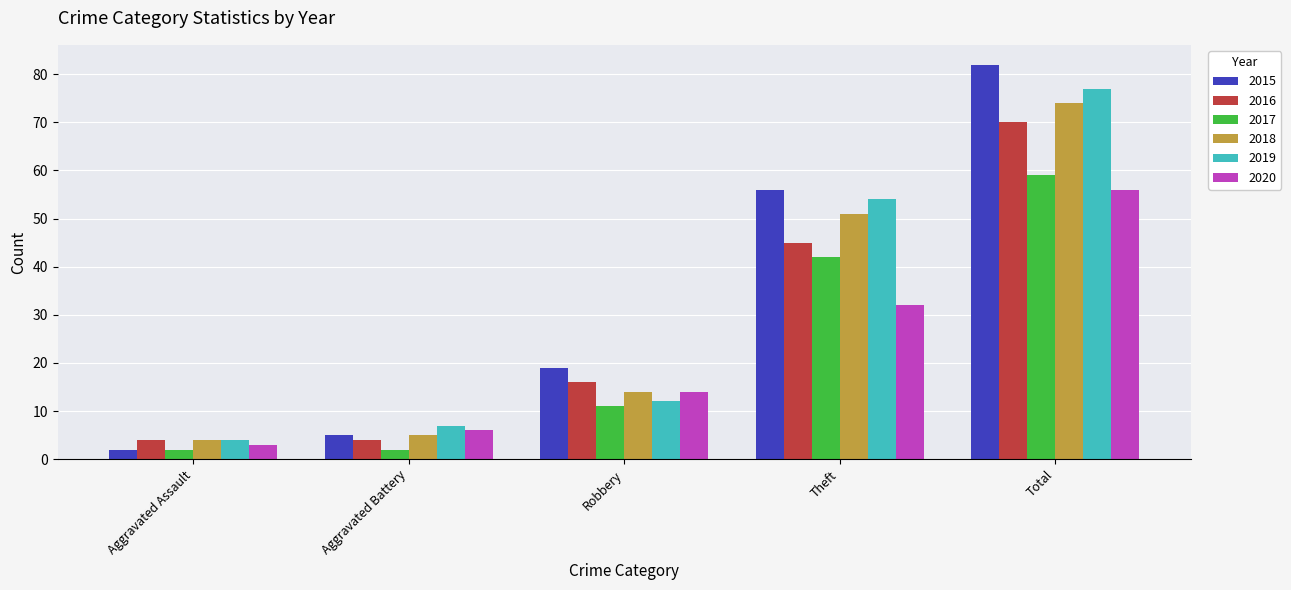

Which category has the highest value across all series?

Total